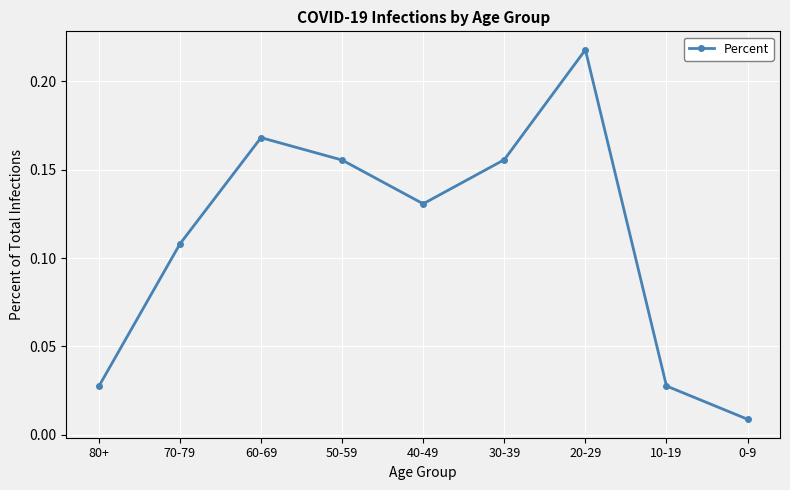

At which category does the chart reach its peak across all series?

20-29